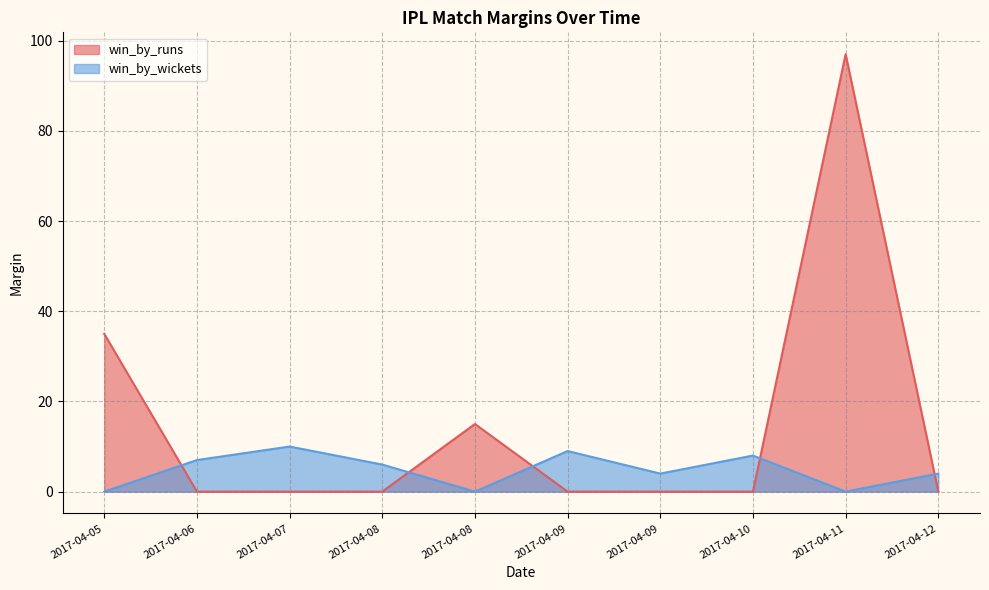

List the series in order of their peak value, highest first.

win_by_runs, win_by_wickets